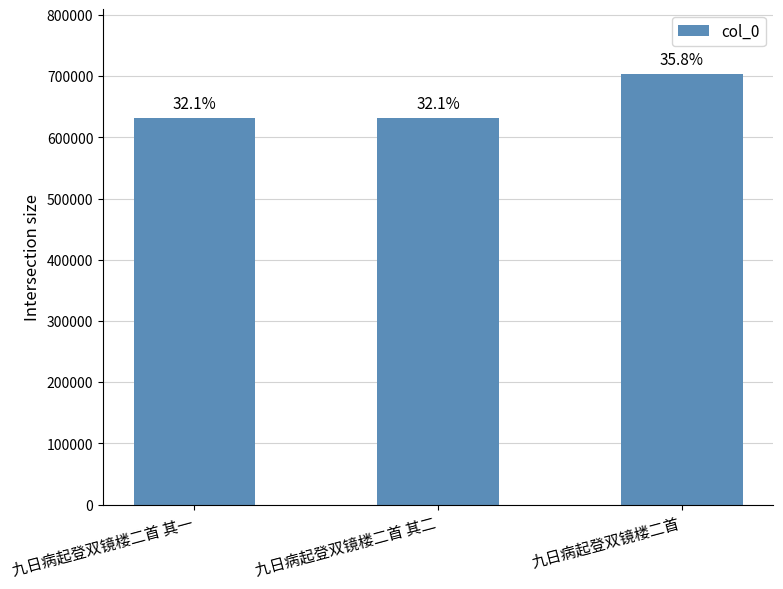

What is the difference between the maximum and second lowest values?

72403